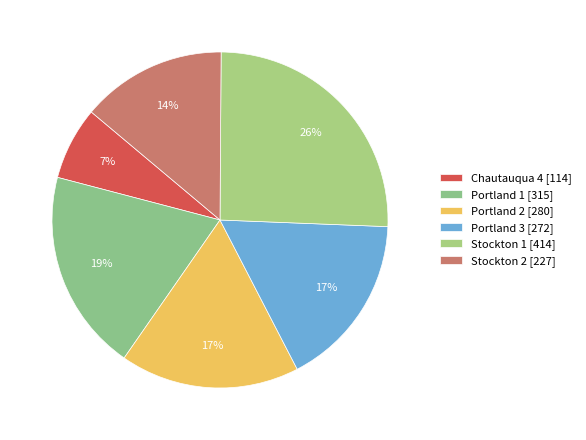

What is the change in value from Portland 3 to Stockton 2?

-45